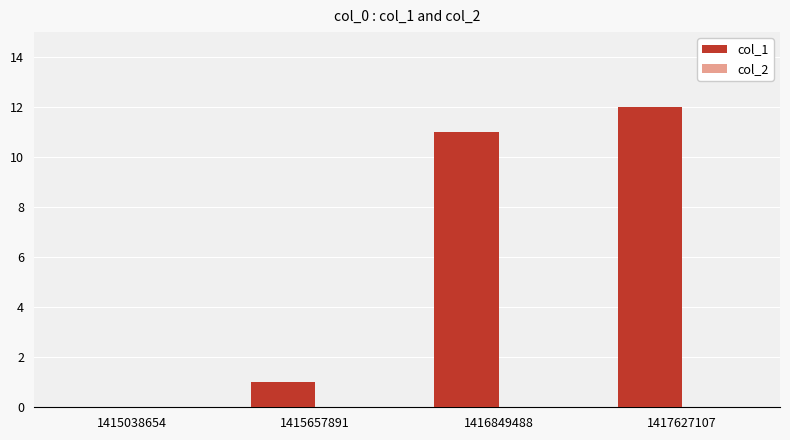

What is the sum of all values?

24